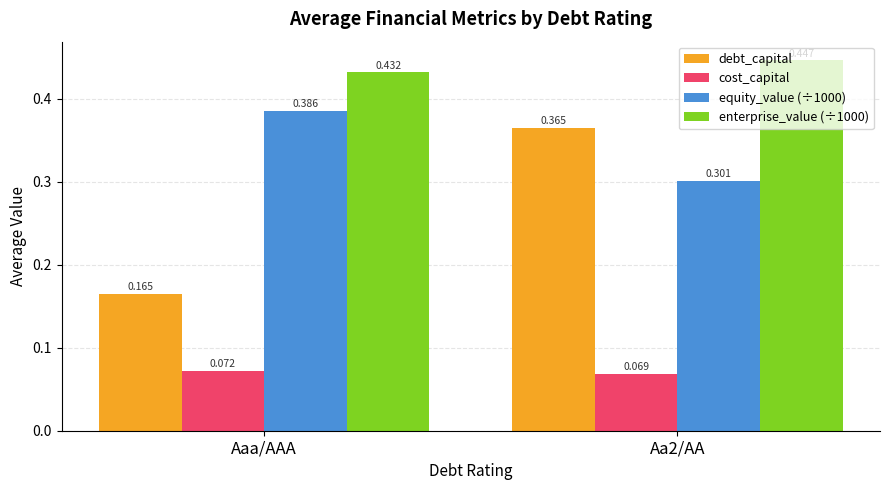

At which label is enterprise_value (÷1000) closest to 0?

Aaa/AAA